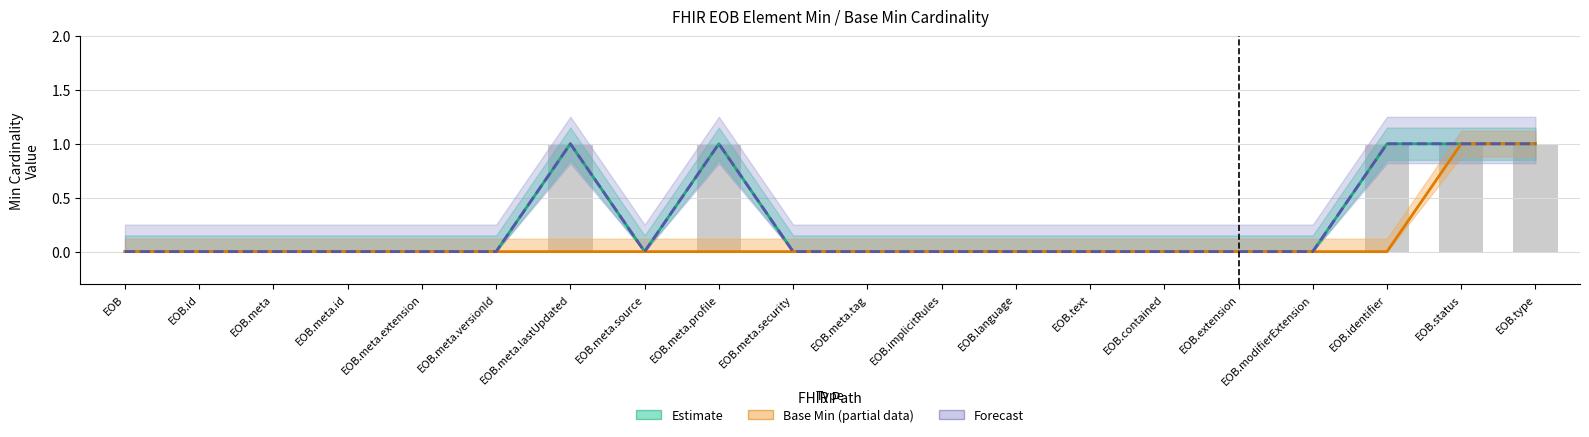

At which label does Forecast reach its peak?

EOB.meta.lastUpdated